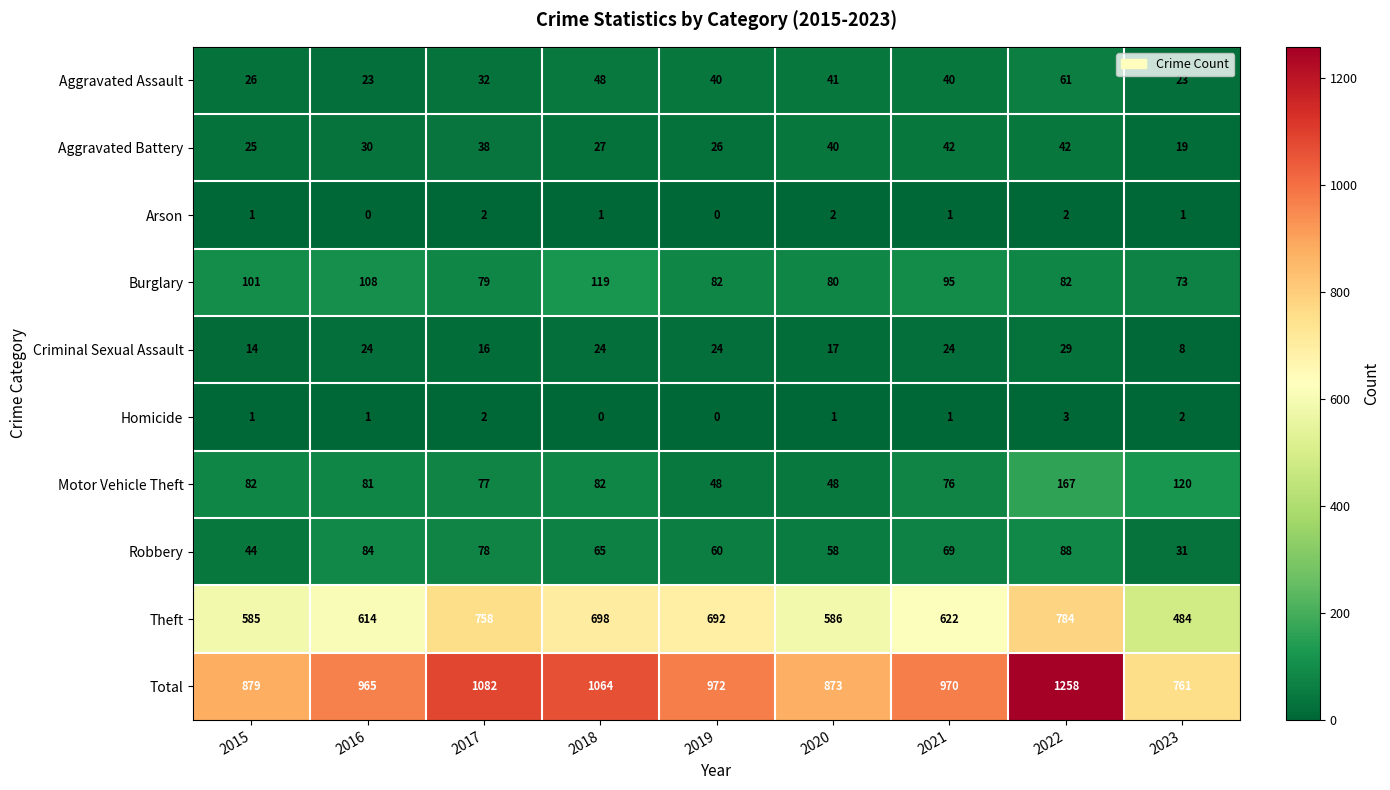

At 2016, list the series in order from smallest to largest.

Arson, Homicide, Aggravated Assault, Criminal Sexual Assault, Aggravated Battery, Motor Vehicle Theft, Robbery, Burglary, Theft, Total